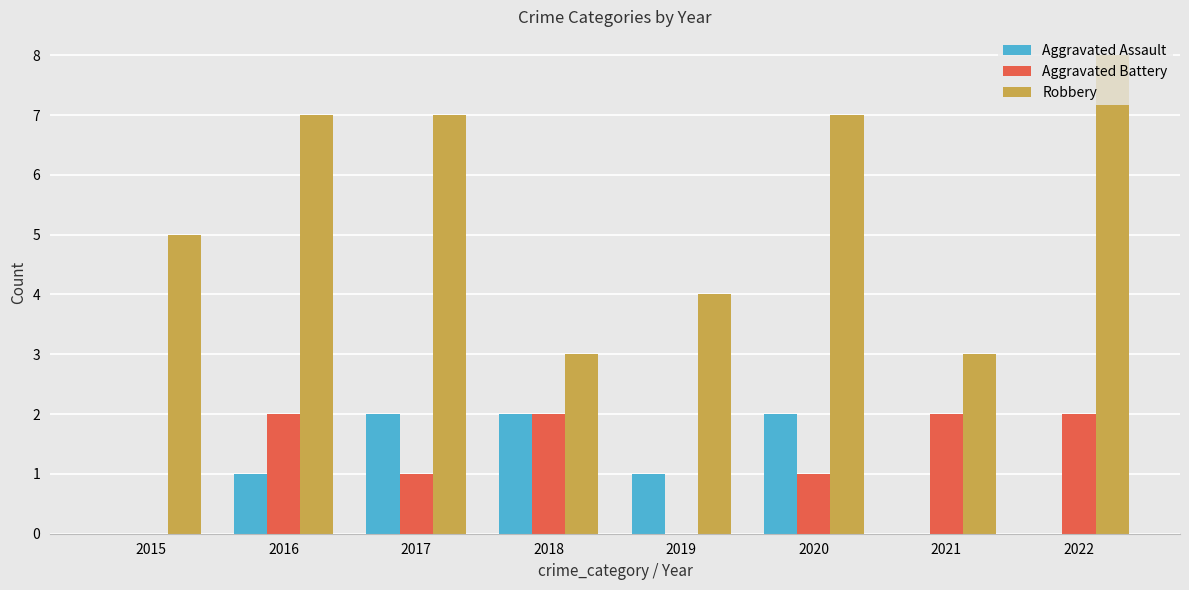

True or false: Aggravated Battery has a value of 0 at 2019.

True